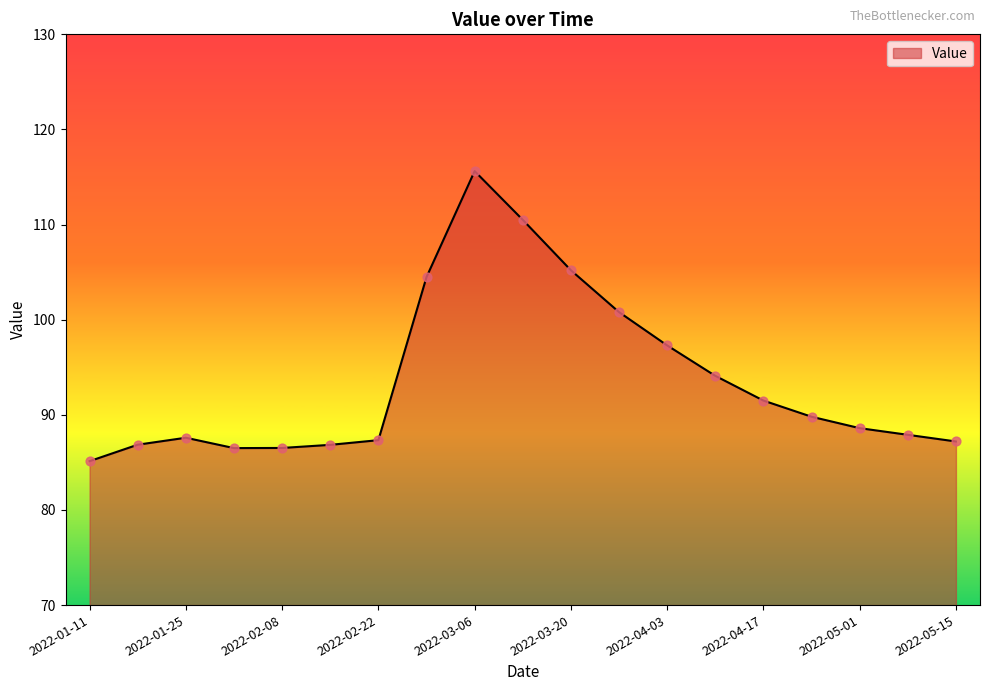

What is the smallest value displayed?

85.1